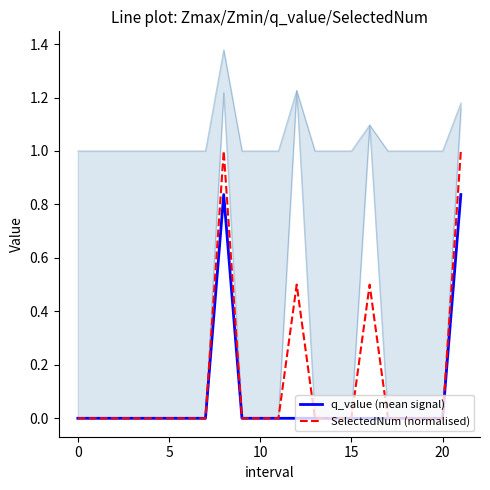

How many values in q_value (mean signal) are above zero?

2